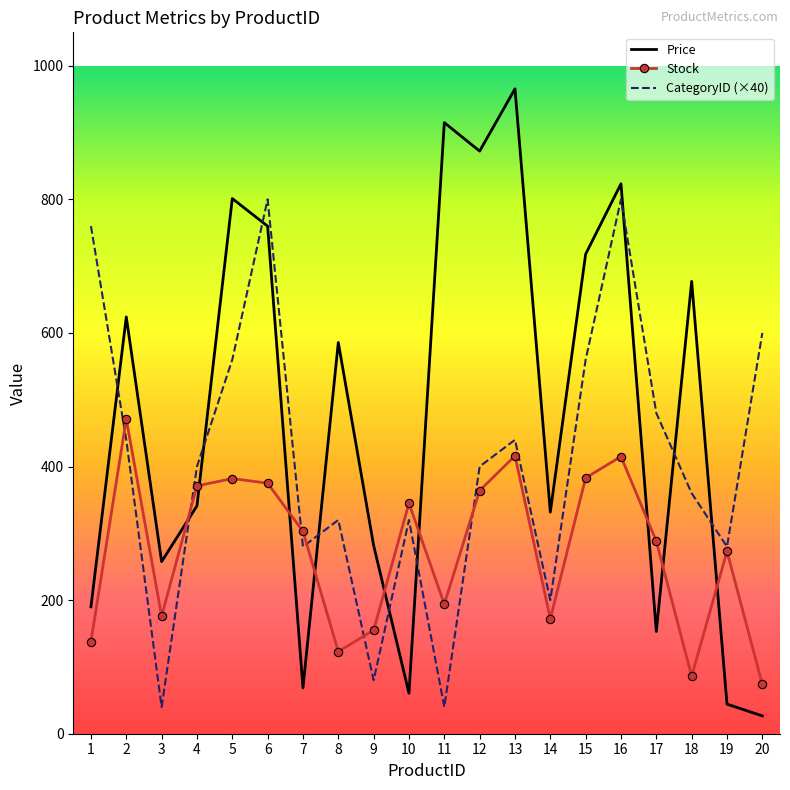

How many intersections are there between Stock and Price?

9